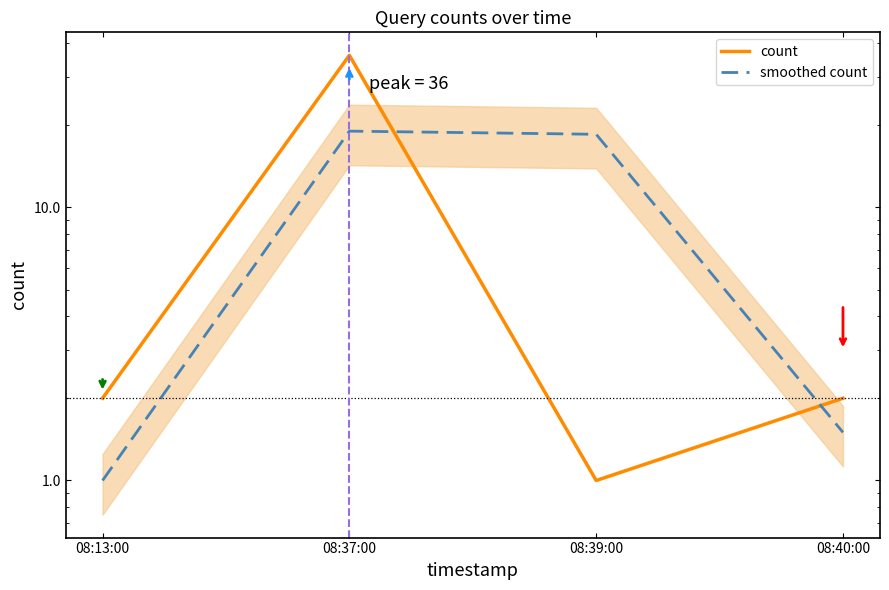

What are all the series names shown in the legend?

count, smoothed count